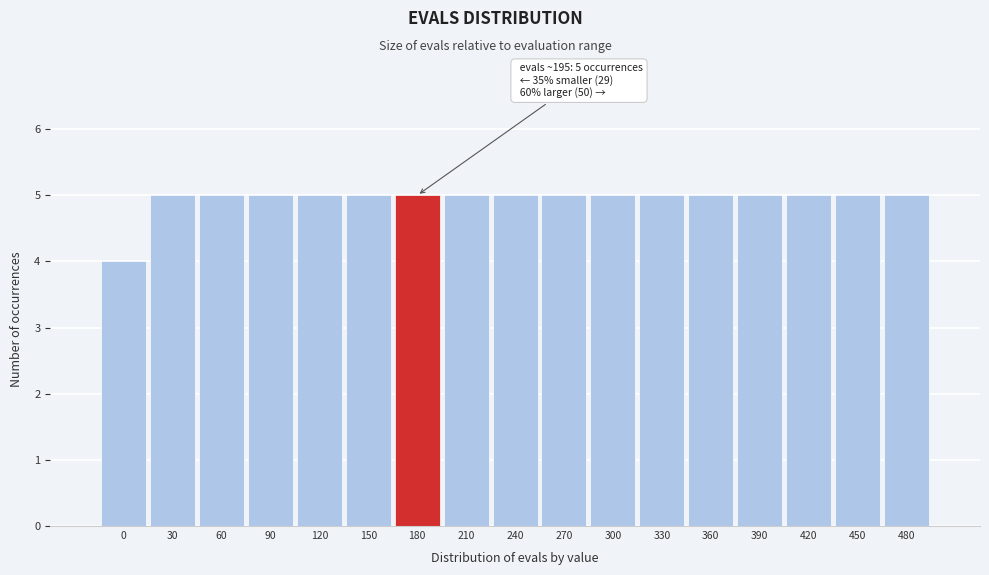

Reading right to left, transcribe all the data shown in this chart.

5	5	5	5	5	5	5	5	5	5	5	5	5	5	5	5	4